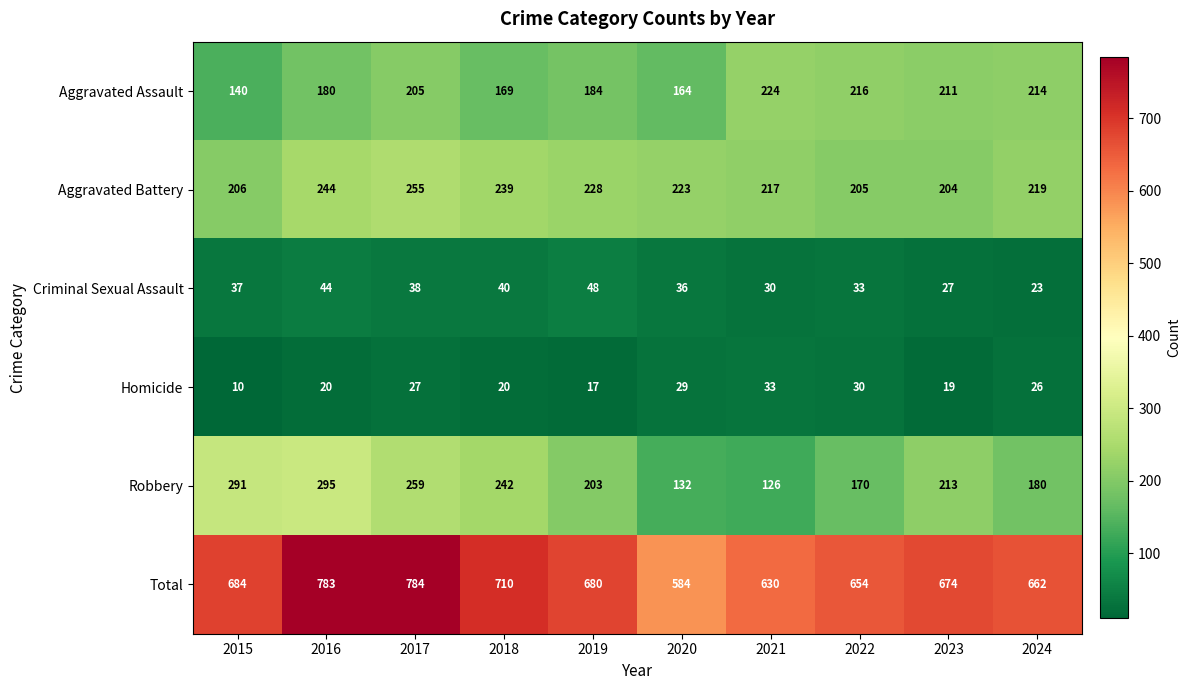

At which label is Aggravated Assault closest to 182?

2016